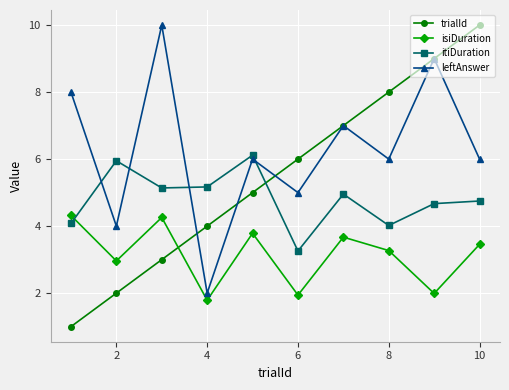

True or false: itiDuration has more than 1 points higher than both neighbors.

True